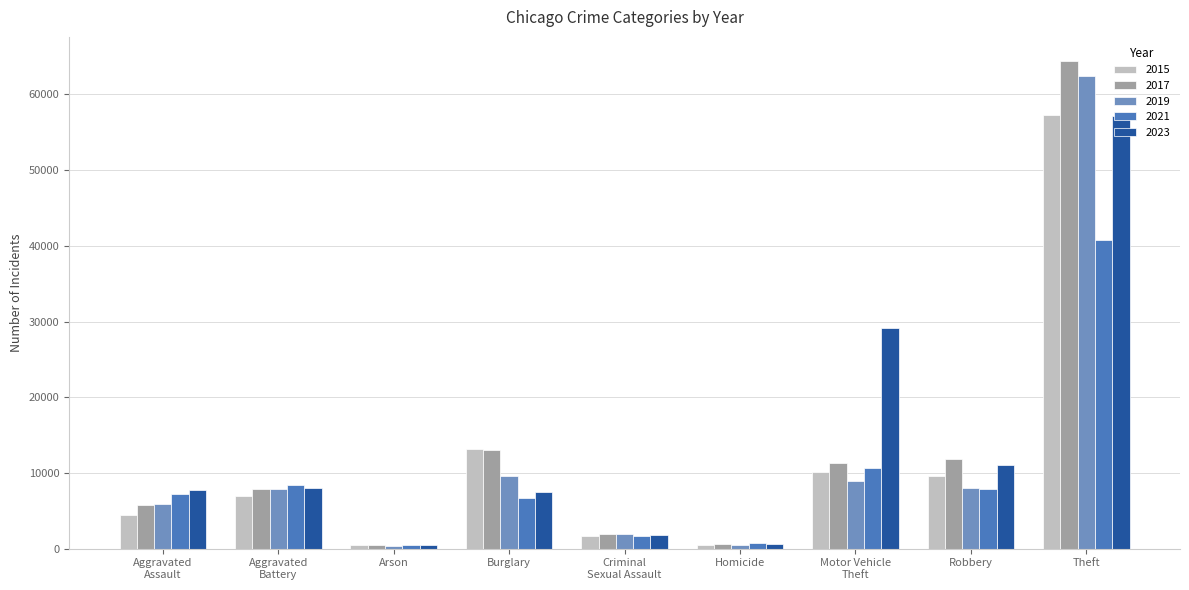

What is the label of the 9th bar from the right?

Aggravated
Assault